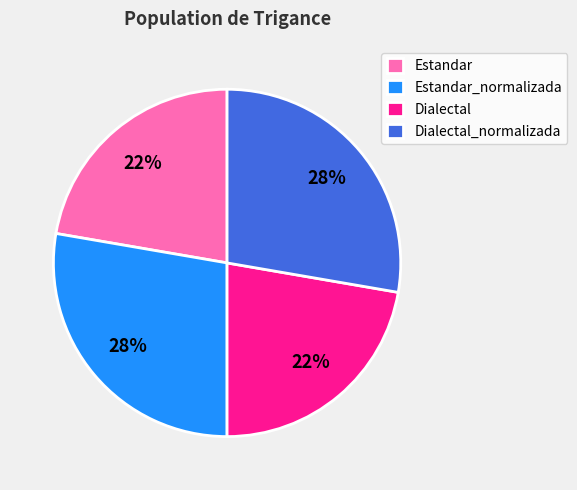

Is there any slice that represents more than half of the pie?

No